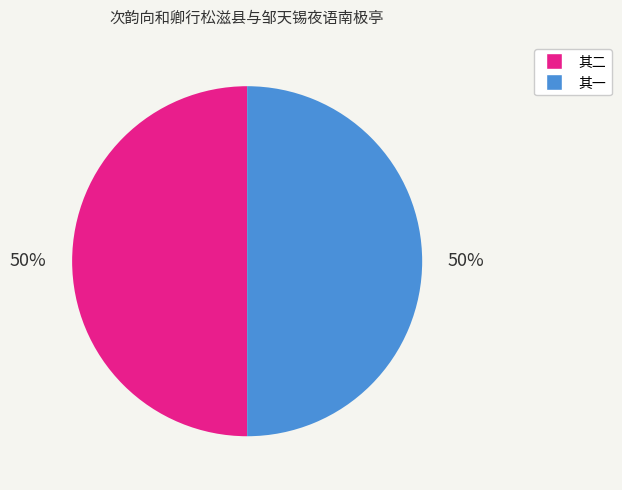

Is it true that 其二 is 58% of the pie?

False